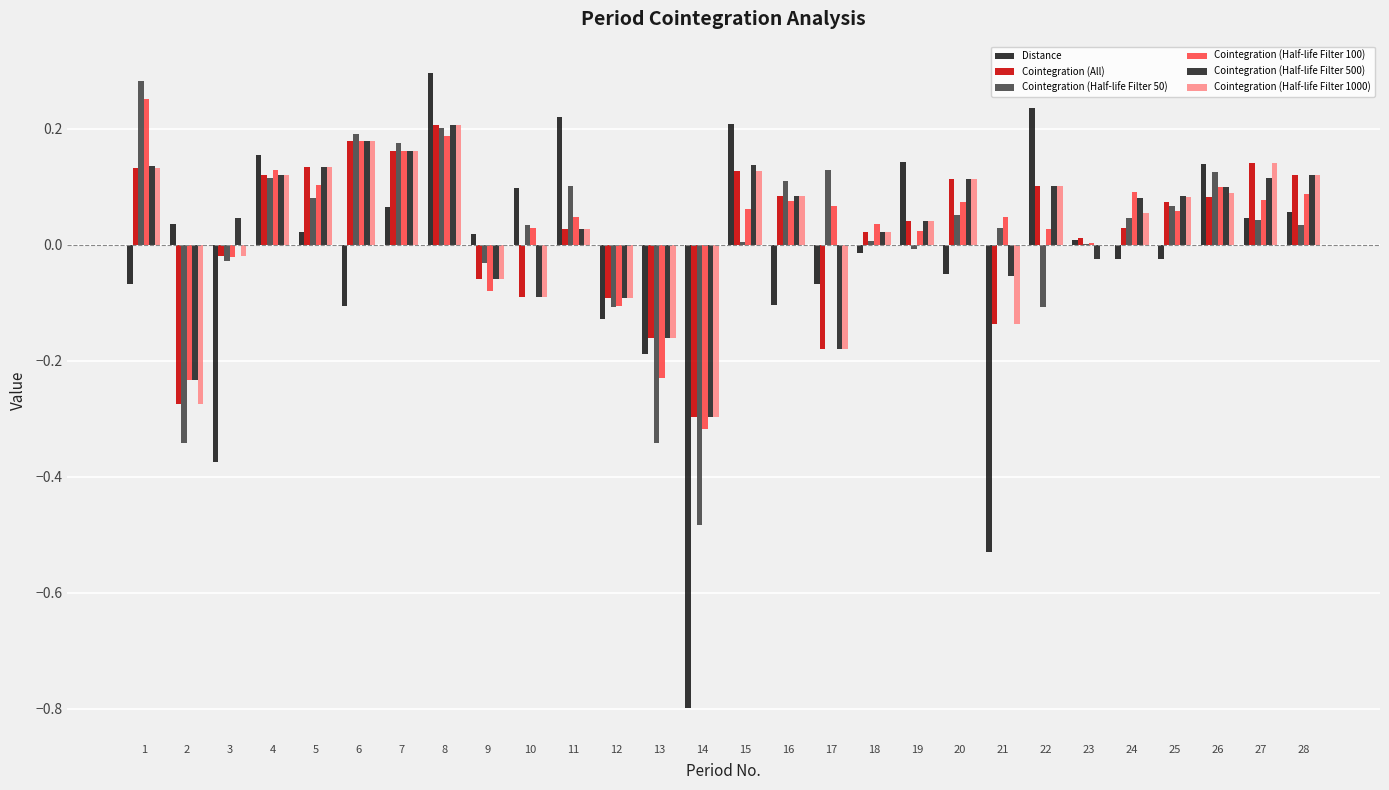

Which series has the widest spread of values?

Distance